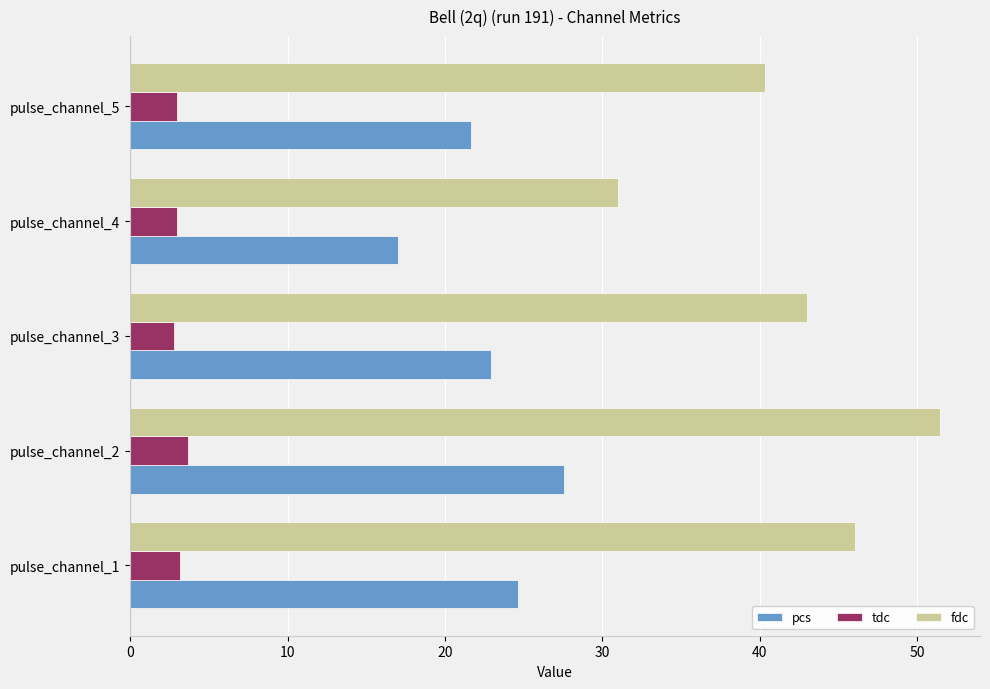

What is the average value of the tdc series?

3.1